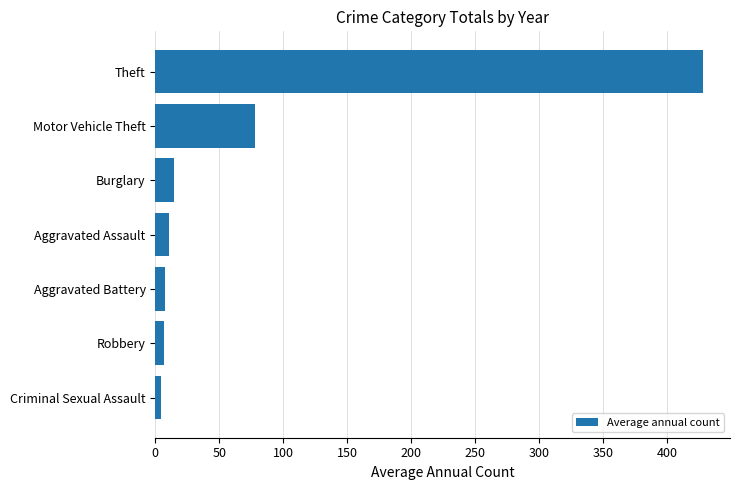

What is the ratio of the value at Burglary to the value at Aggravated Assault?

1.4